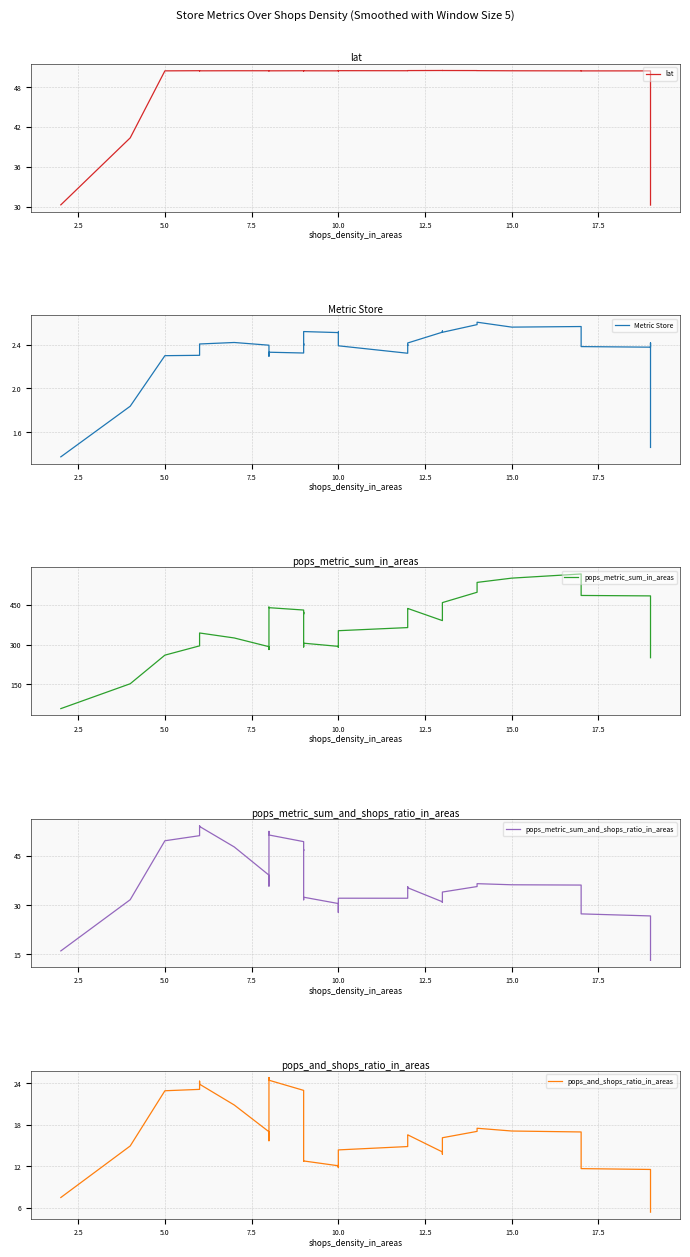

Which series has the largest total across all categories?

pops_metric_sum_in_areas